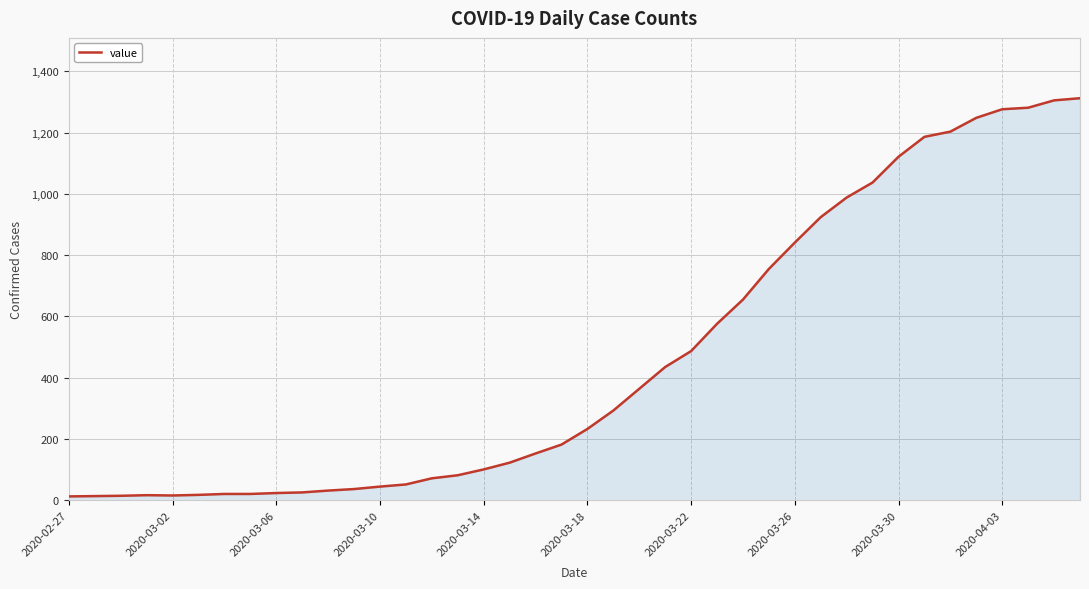

What is the greatest value displayed?

1312